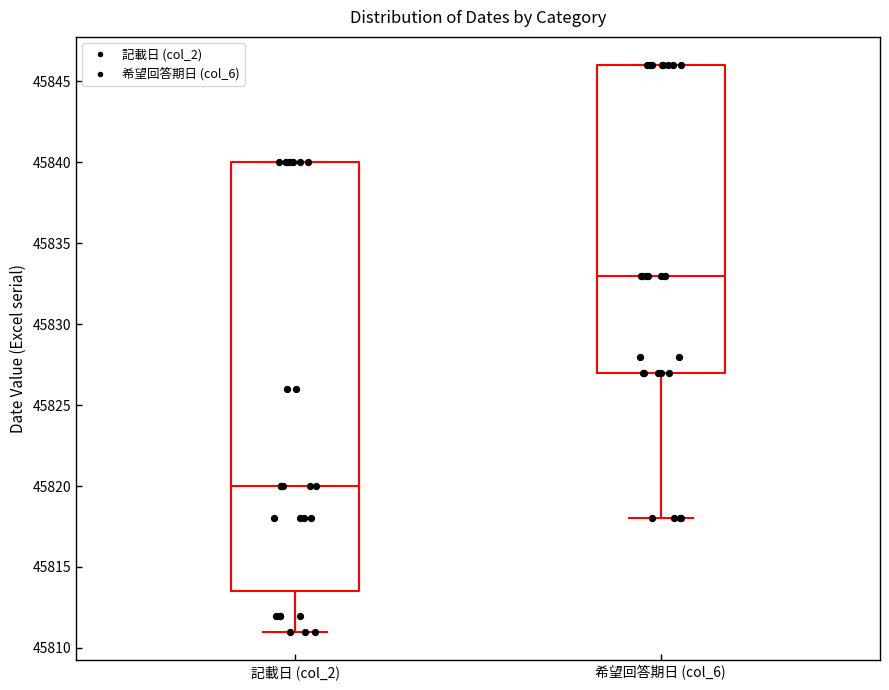

Where is the upper edge of the box for 希望回答期日 (col_6) on the y-axis? The values are not printed on the chart, so give them approximately, as read against the axis.

45846.0